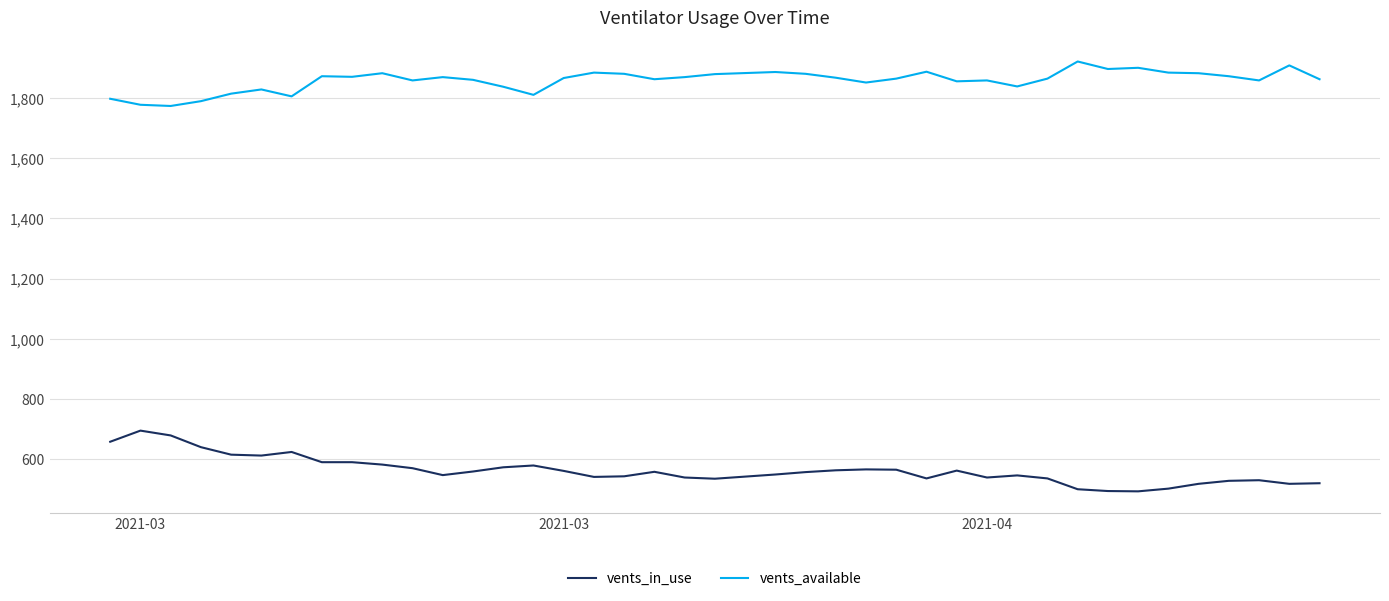

Rank the series by their maximum value, from highest to lowest.

vents_available, vents_in_use